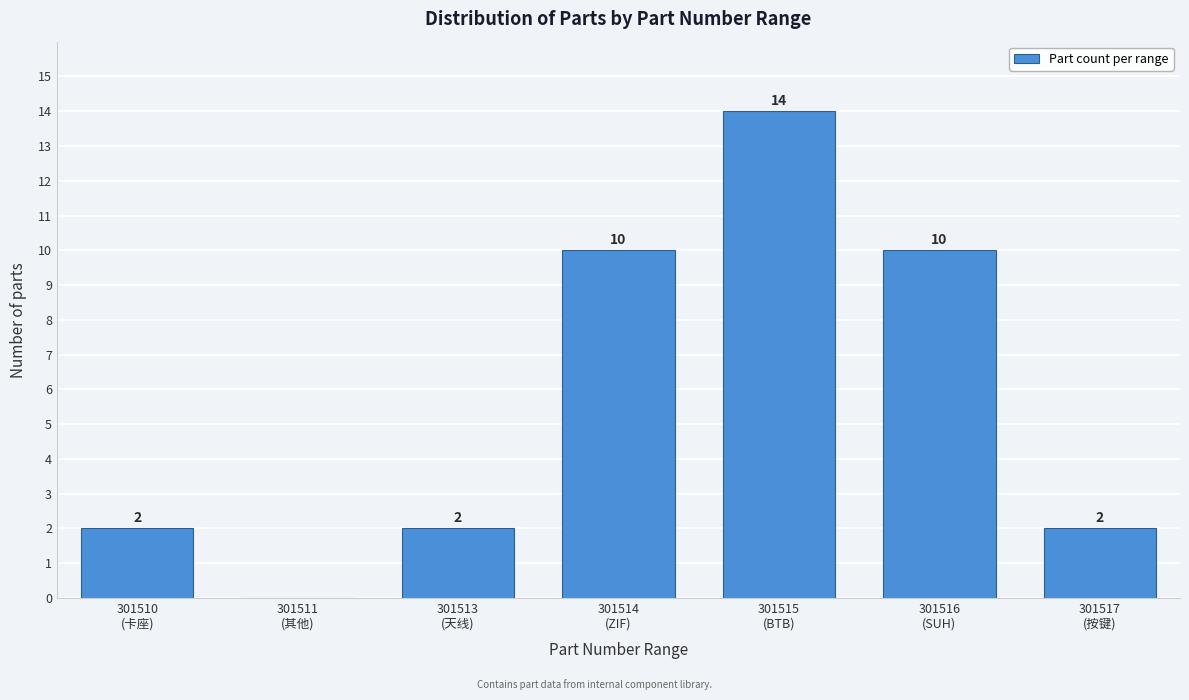

What is the maximum value shown in the chart?

14